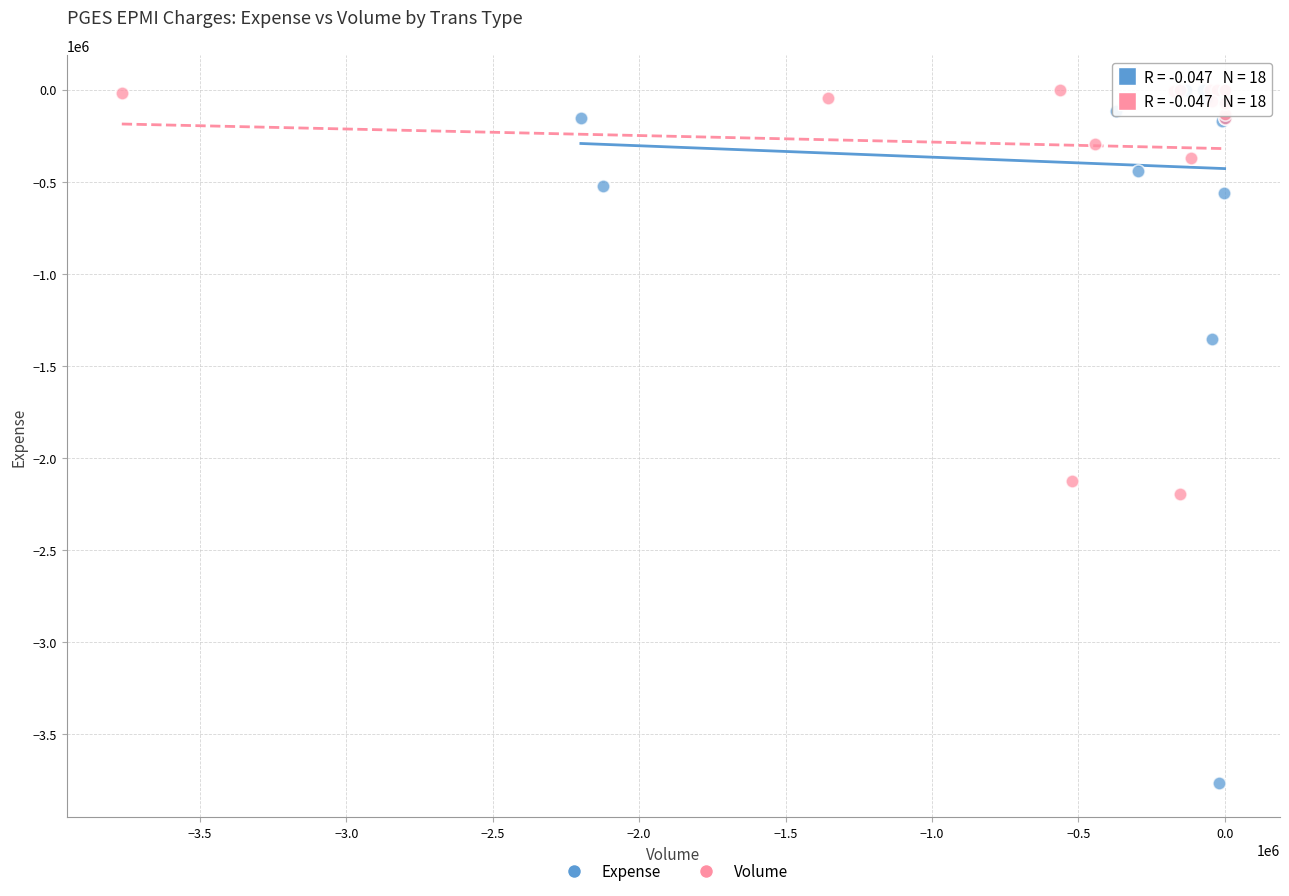

Which series has the widest spread of Y values?

Expense